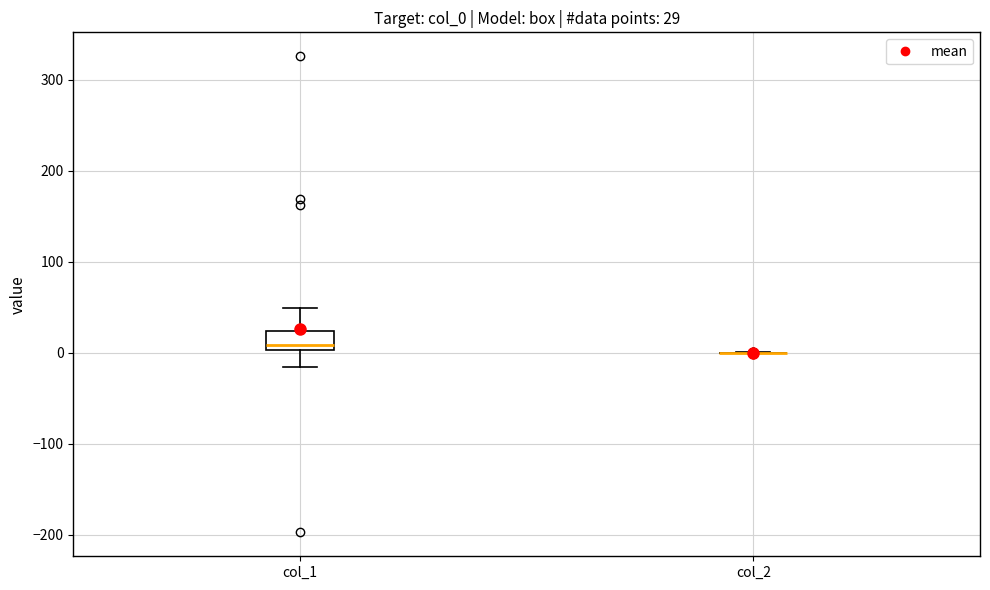

Which box is the tallest, from its lower edge to its upper edge?

col_1